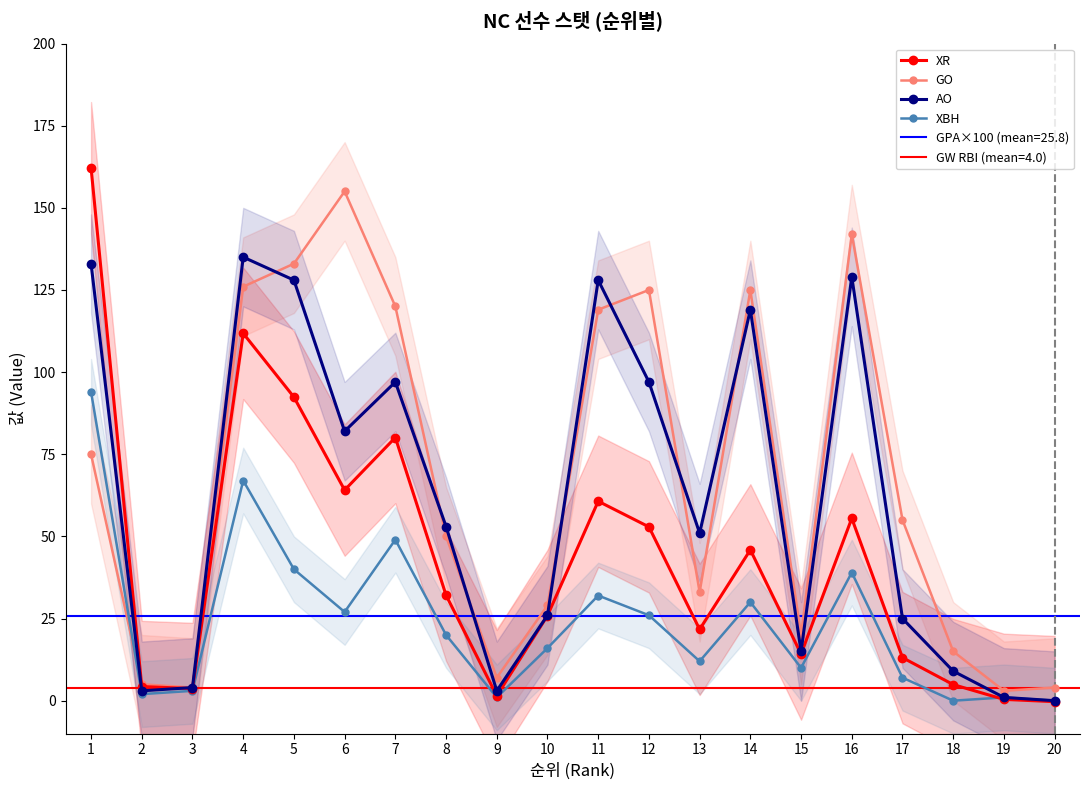

What is the value of the GO point at the 13th from the left?

33.0